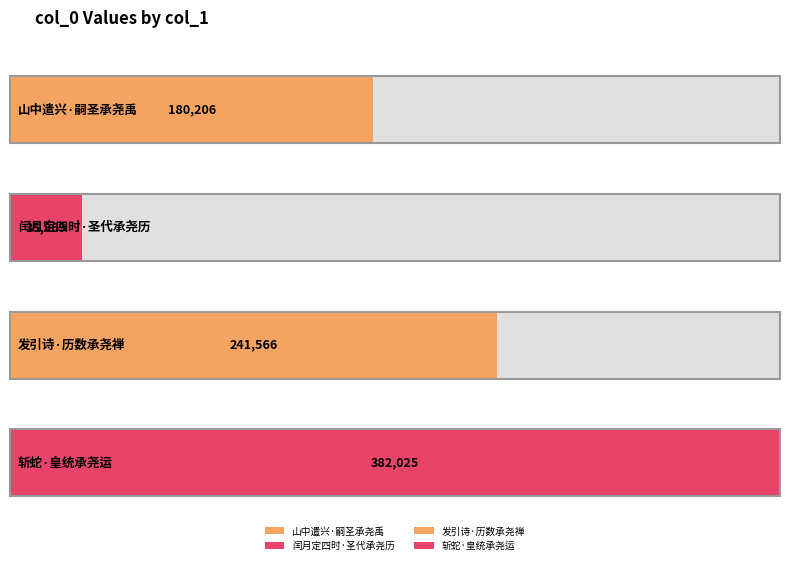

Reading left to right, extract all data points from this chart.

180206	35969	241566	382025